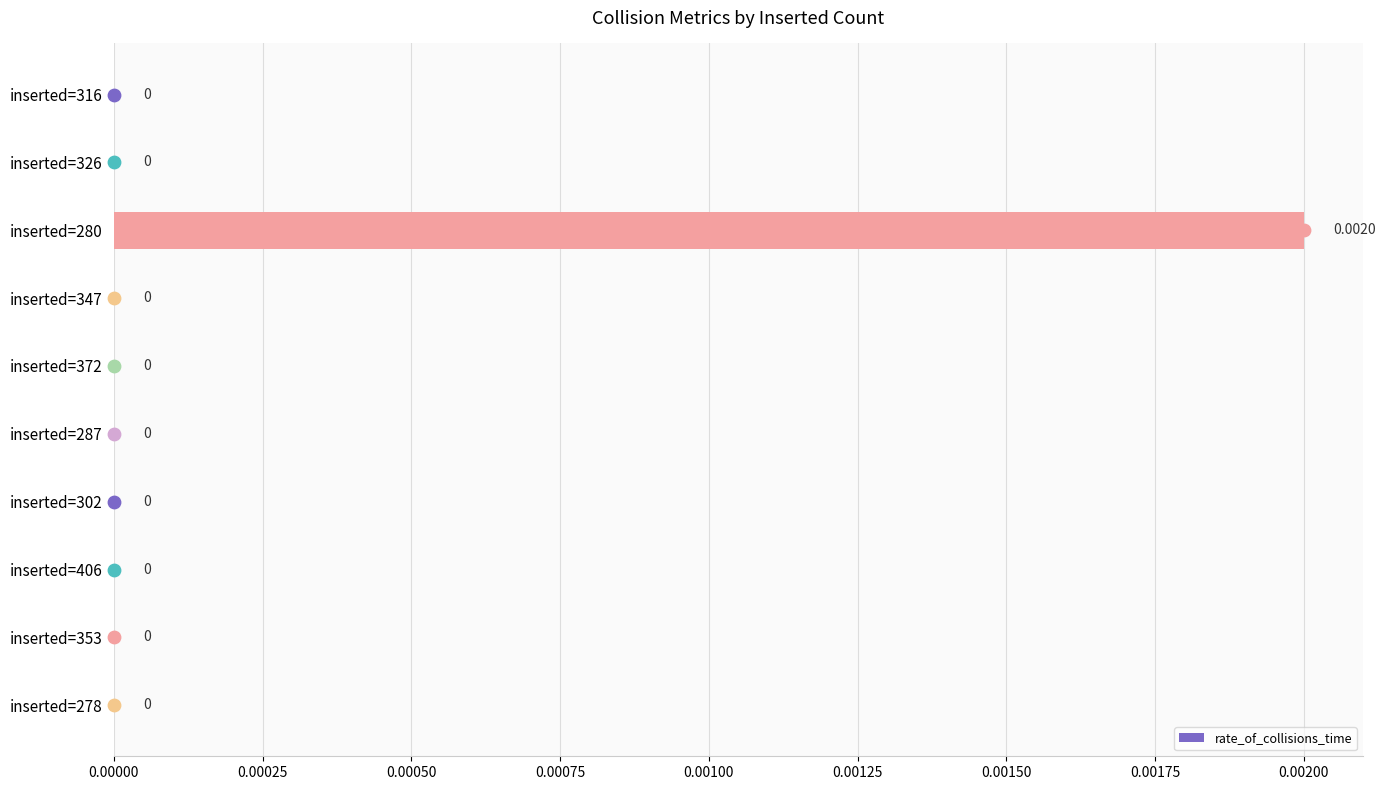

Between inserted=280 and inserted=316, which is larger?

inserted=280